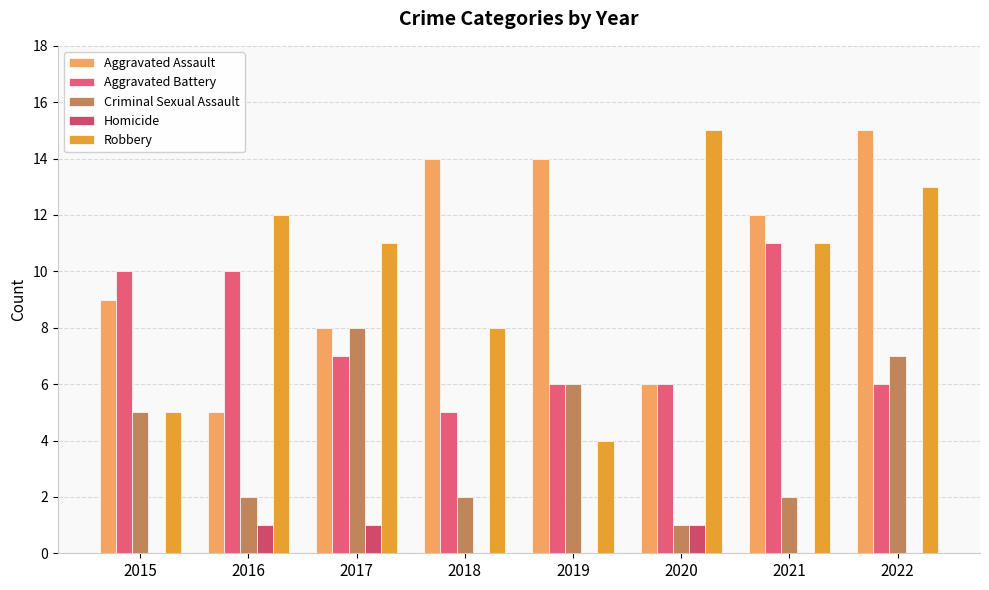

How many groups of bars are there?

8